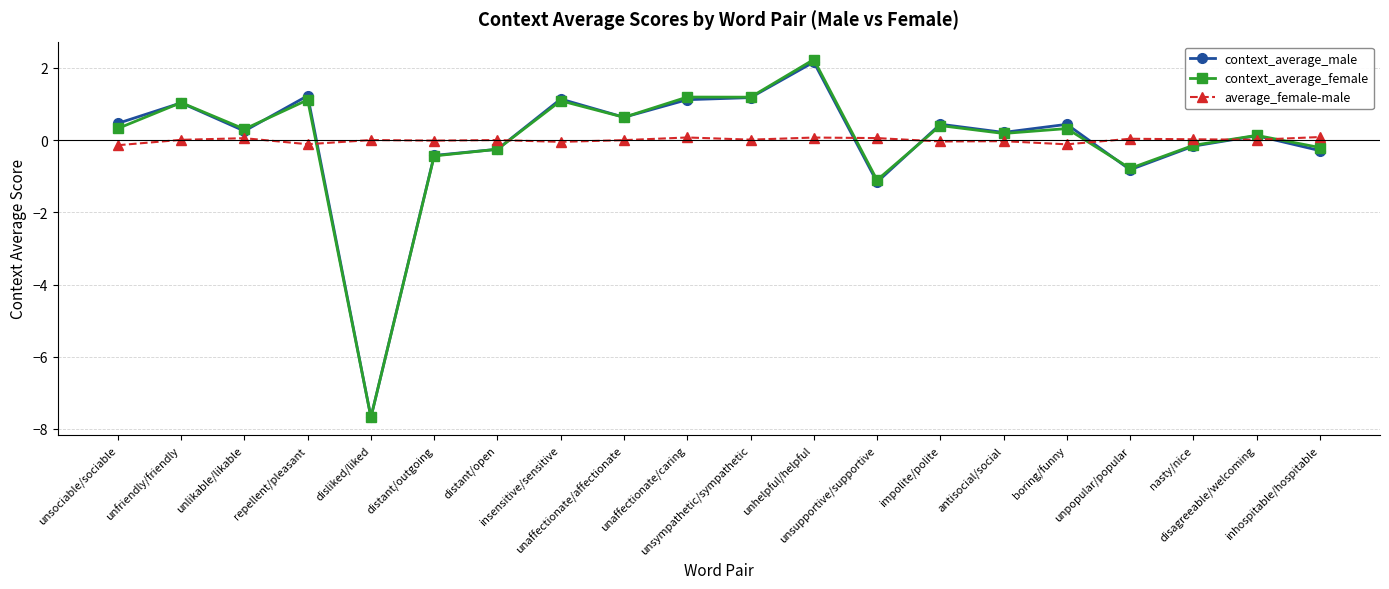

How many data points in context_average_male are above 0?

13